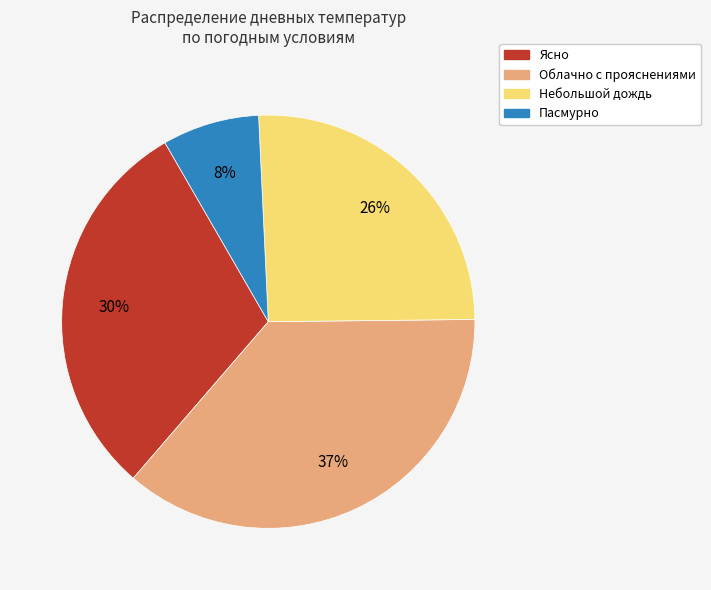

Is there a majority slice in this chart?

No